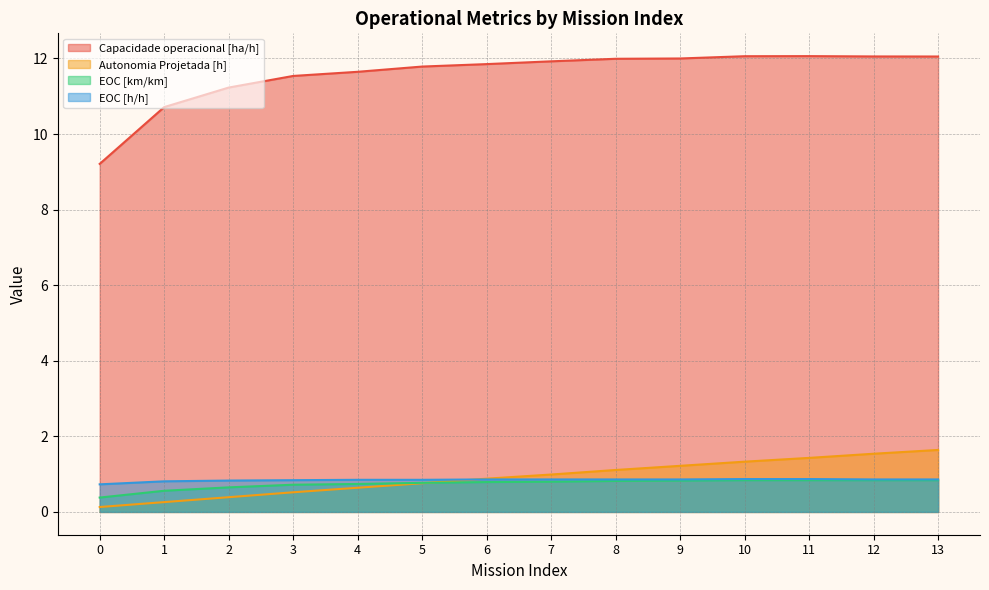

True or false: Capacidade operacional [ha/h] has a value of 11.8 at 5.

True